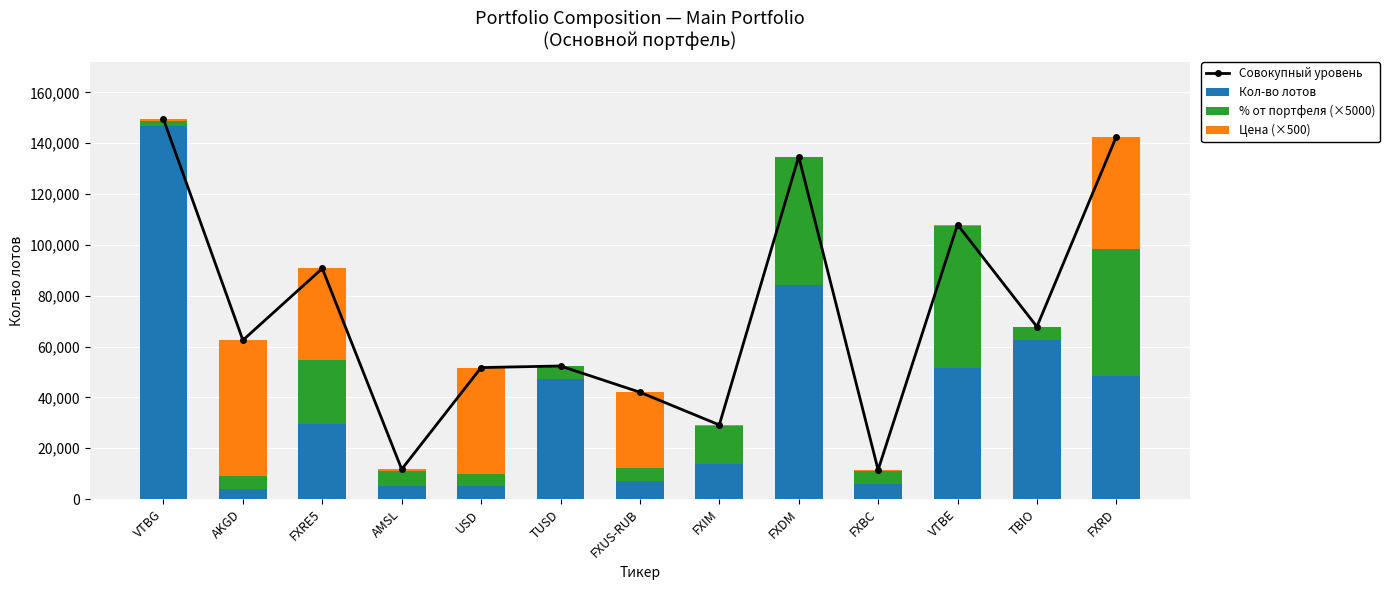

At FXDM, list the series in order from smallest to largest.

Цена (×500), % от портфеля (×5000), Кол-во лотов, Совокупный уровень